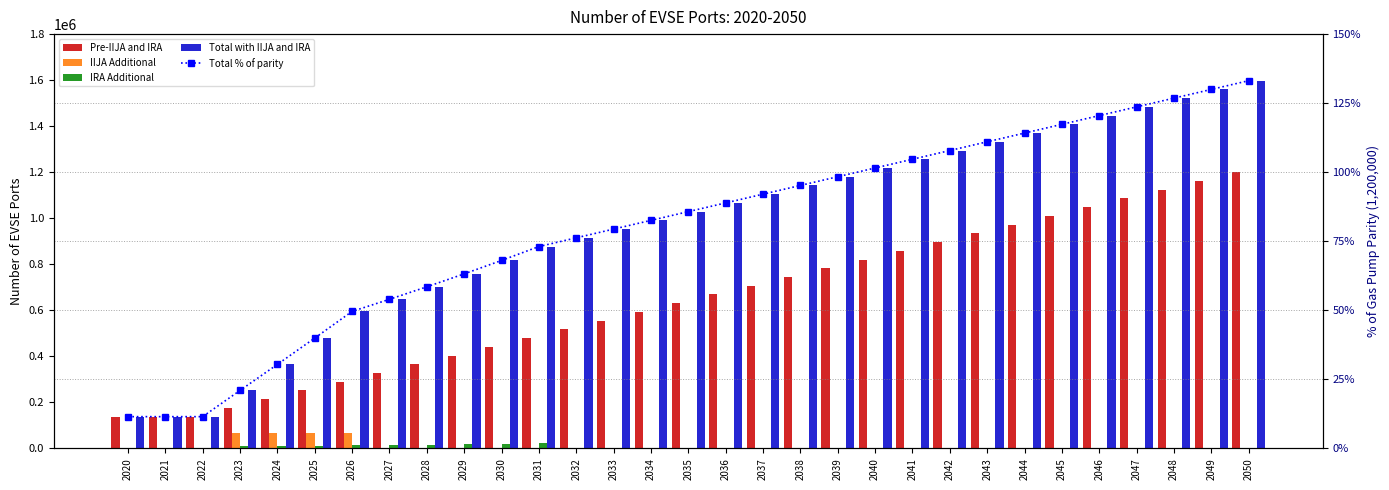

What is the sum of all IRA Additional values?

137681.4